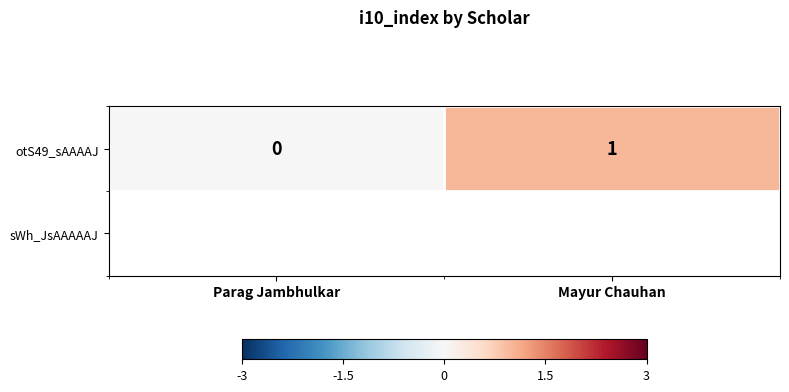

Reading right to left, what are all the values shown in this chart?

Mayur Chauhan=1	Parag Jambhulkar=0